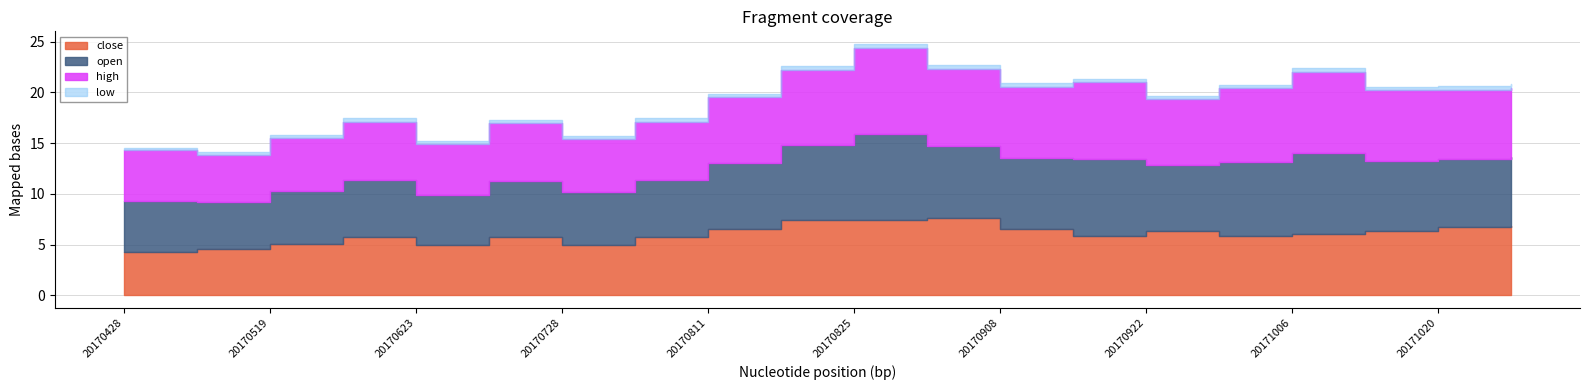

What are all the series names shown in the legend?

close, open, high, low